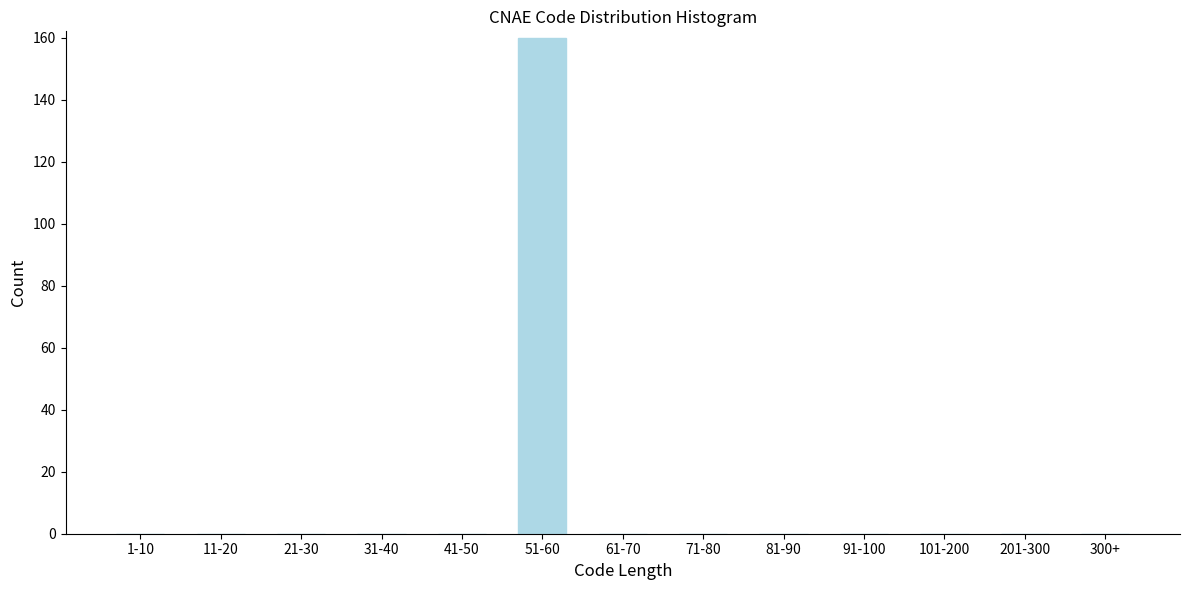

Reading left to right, extract all data points from this chart.

1-10=0	11-20=0	21-30=0	31-40=0	41-50=0	51-60=160	61-70=0	71-80=0	81-90=0	91-100=0	101-200=0	201-300=0	300+=0